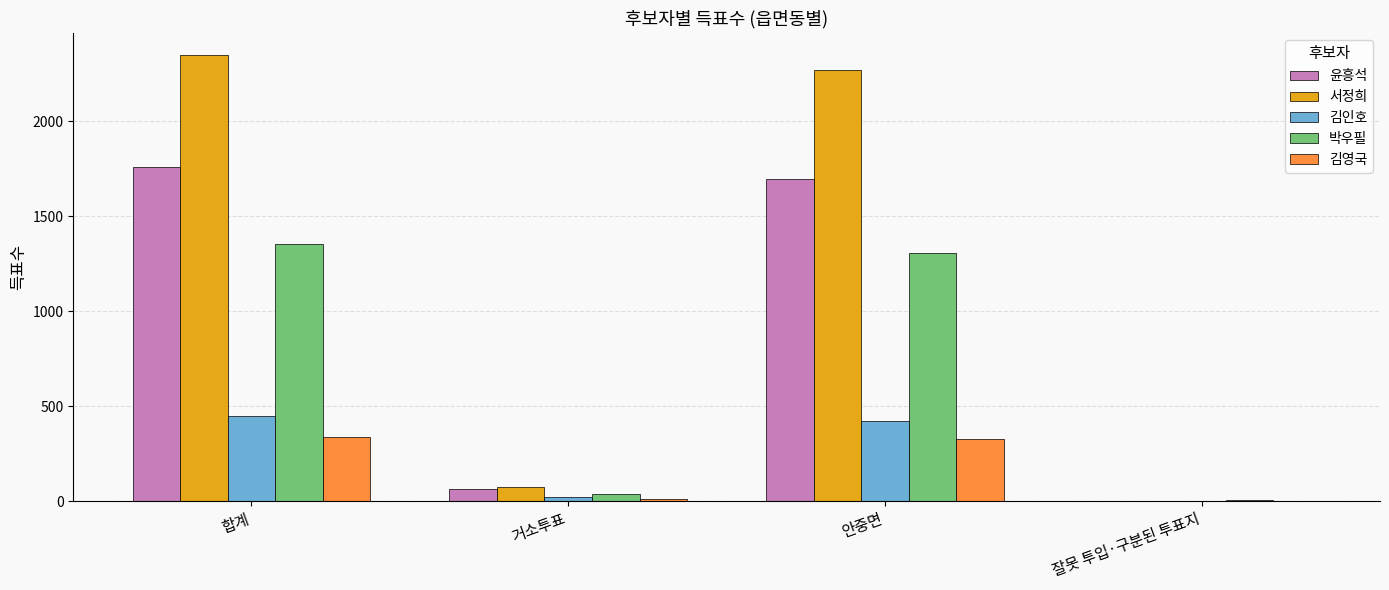

Reading left to right, list all the values displayed in this chart.

윤흥석: 합계=1758	거소투표=62	안중면=1696	잘못 투입·구분된 투표지=0
서정희: 합계=2347	거소투표=75	안중면=2269	잘못 투입·구분된 투표지=3
김인호: 합계=446	거소투표=24	안중면=422	잘못 투입·구분된 투표지=0
박우필: 합계=1351	거소투표=39	안중면=1308	잘못 투입·구분된 투표지=4
김영국: 합계=339	거소투표=14	안중면=325	잘못 투입·구분된 투표지=0